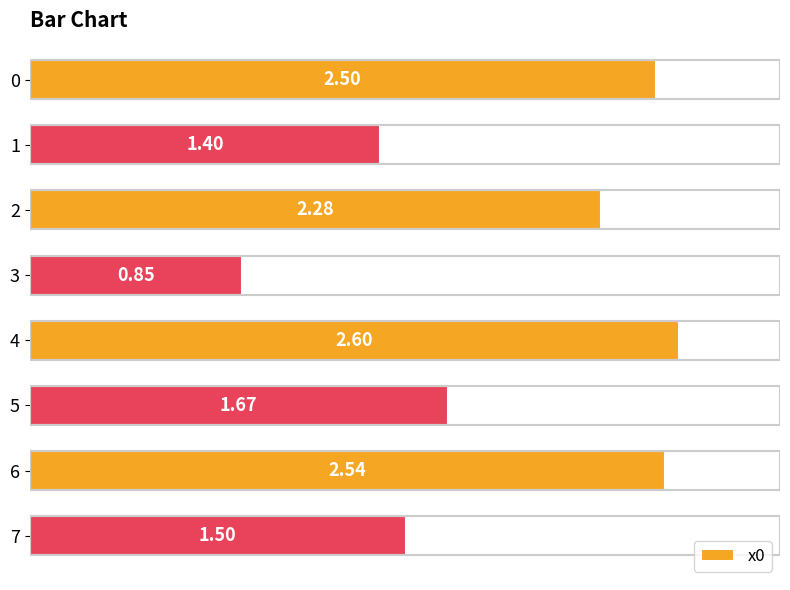

What is the maximum value shown in the chart?

2.6